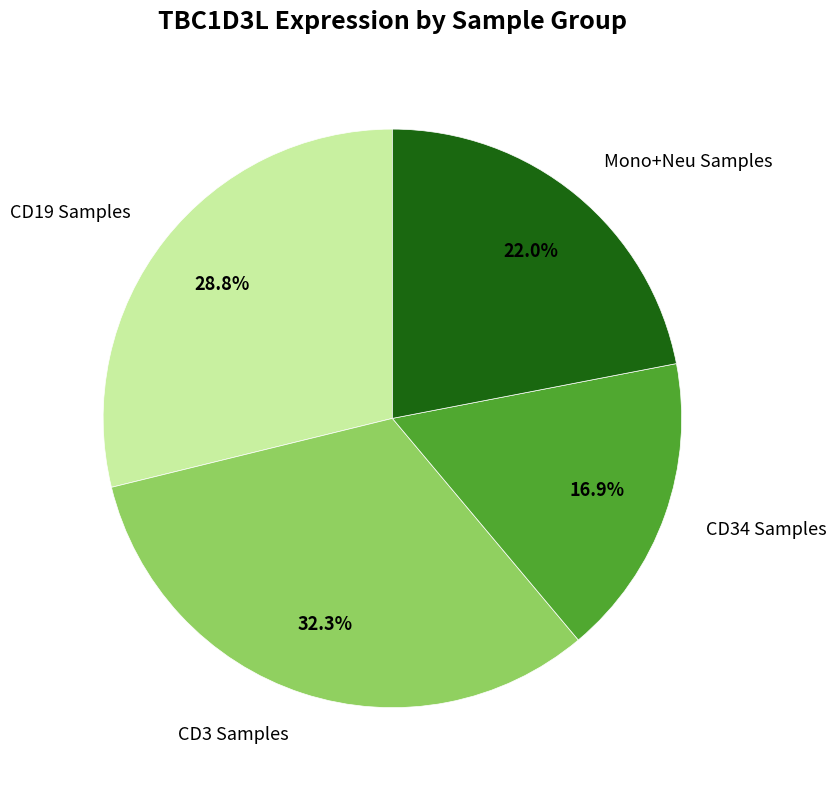

Is there any slice that represents more than half of the pie?

No